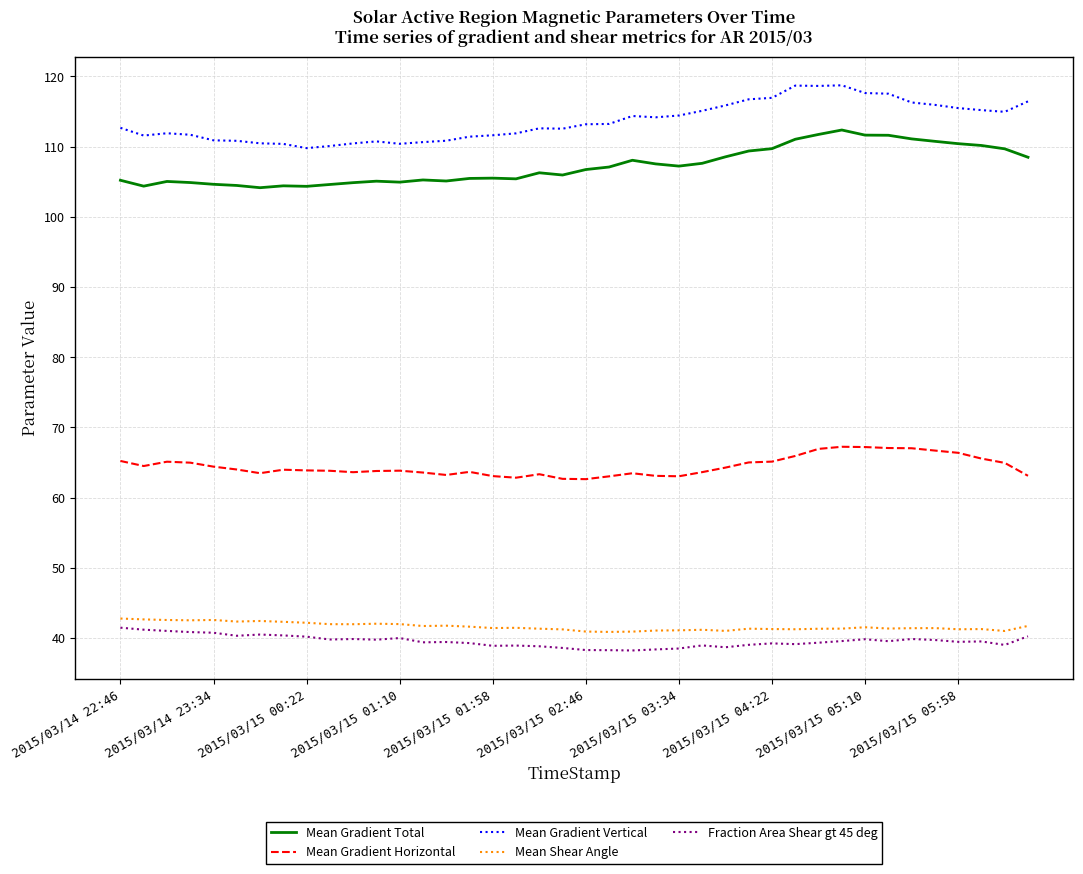

What is the difference between the maximum and minimum values in the Fraction Area Shear gt 45 deg series?

3.2